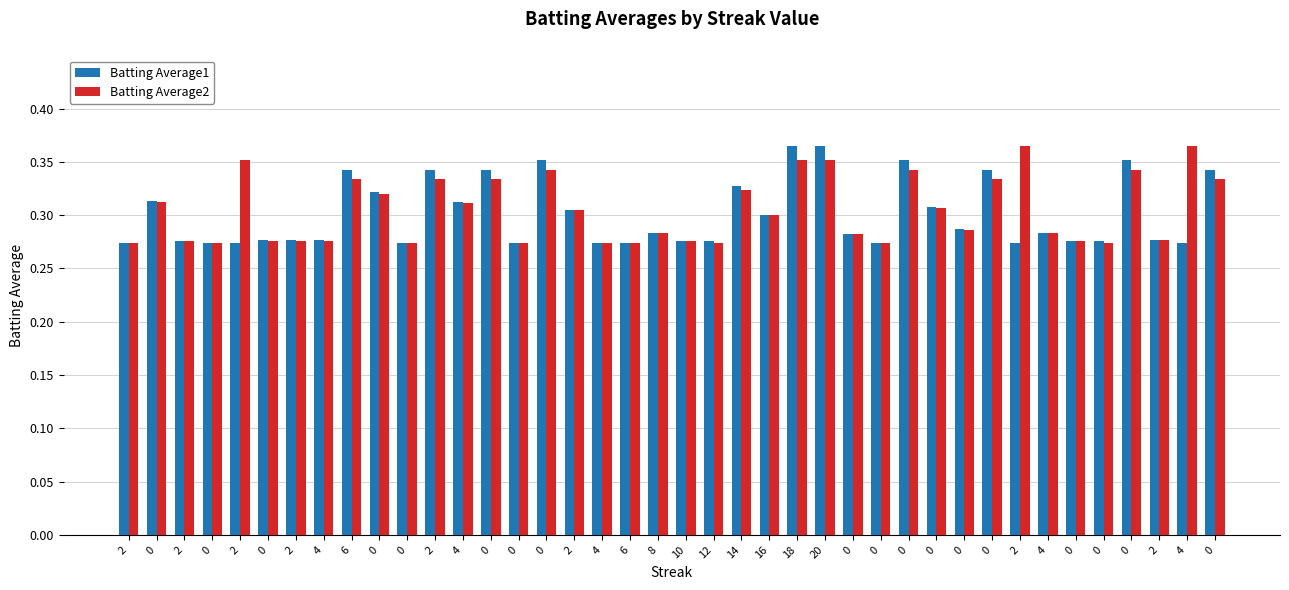

How many groups of bars are there?

40